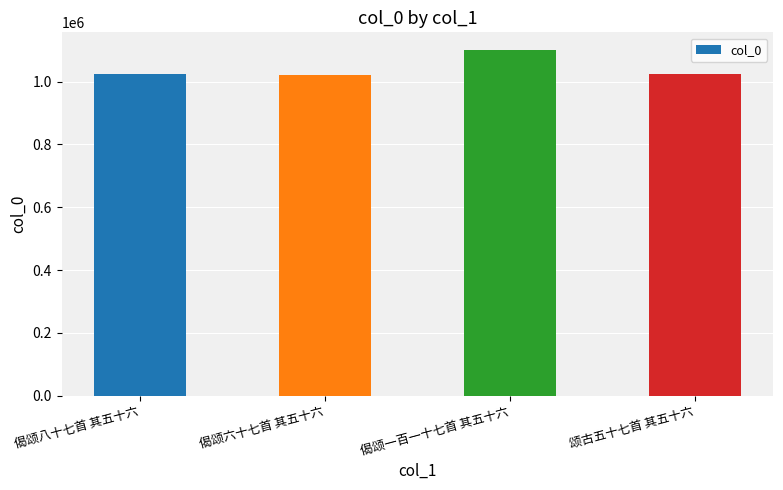

Read the value at 偈颂六十七首 其五十六.

1019806